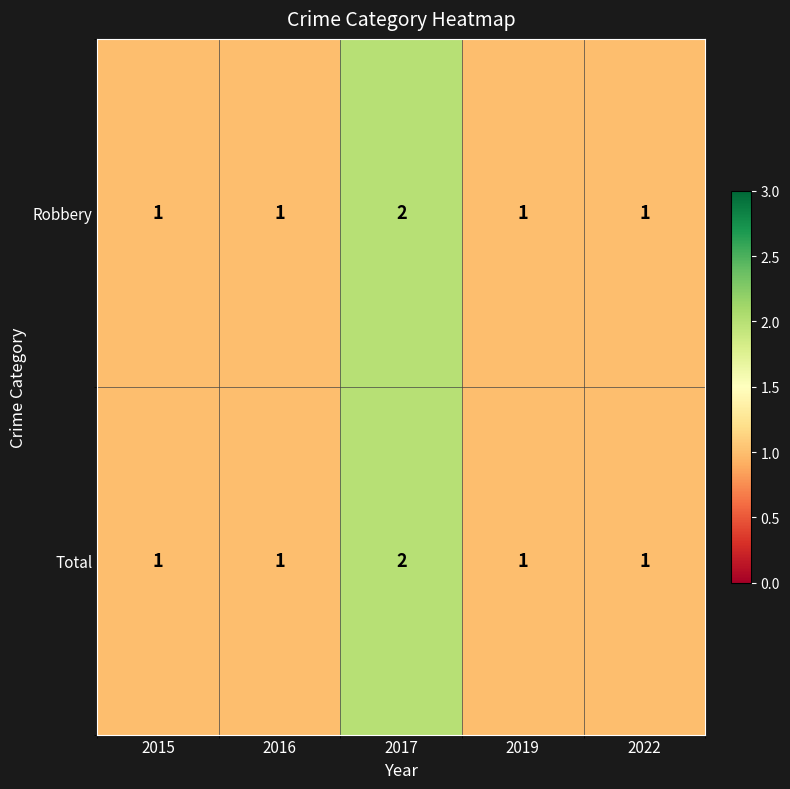

Which category has the highest value in the Total series?

2017